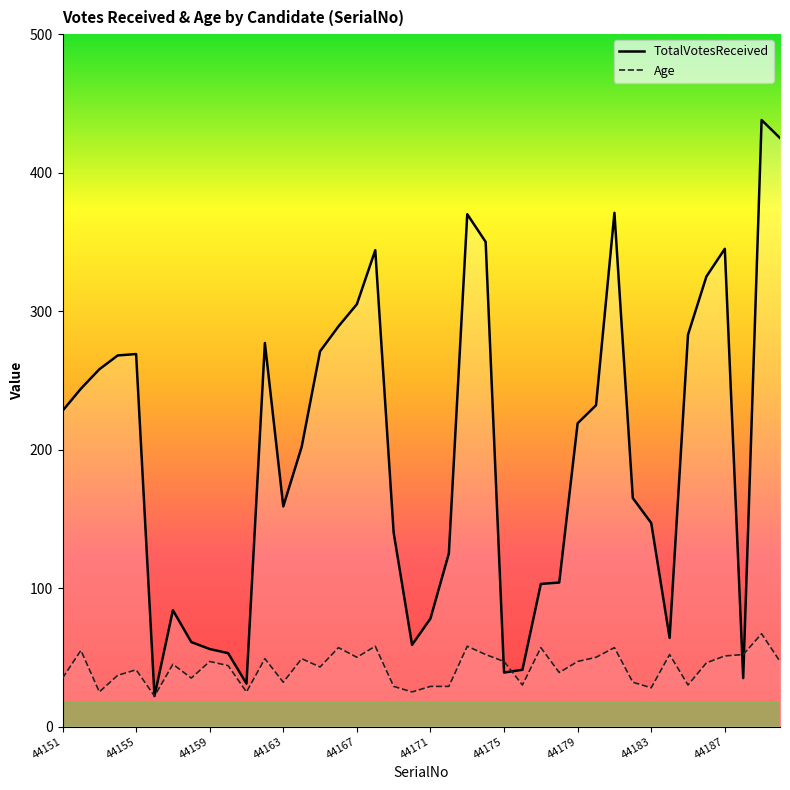

List the series in order of their peak value, lowest first.

Age, TotalVotesReceived